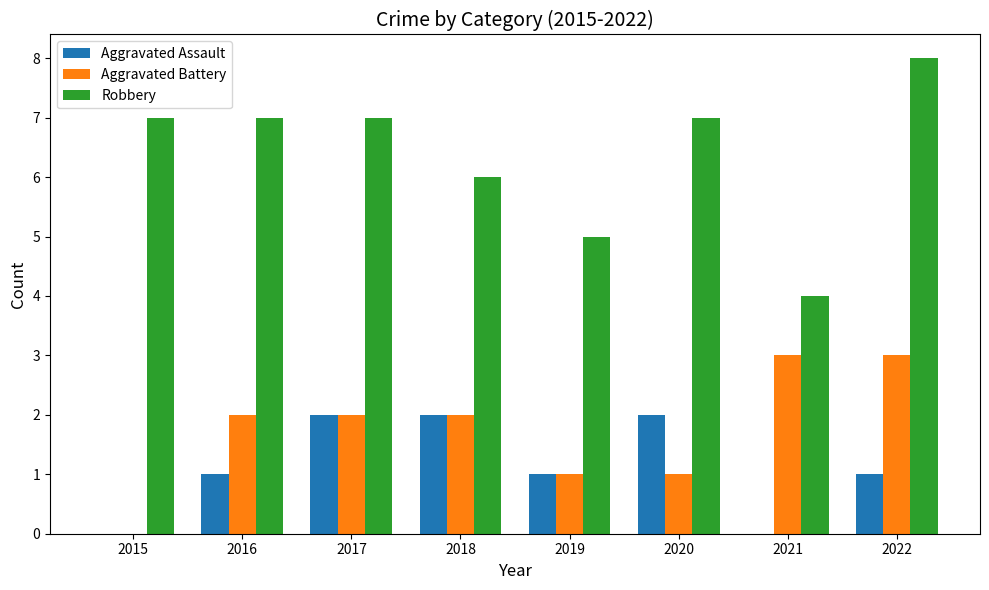

True or false: Aggravated Assault has a value of 0 at 2015.

True